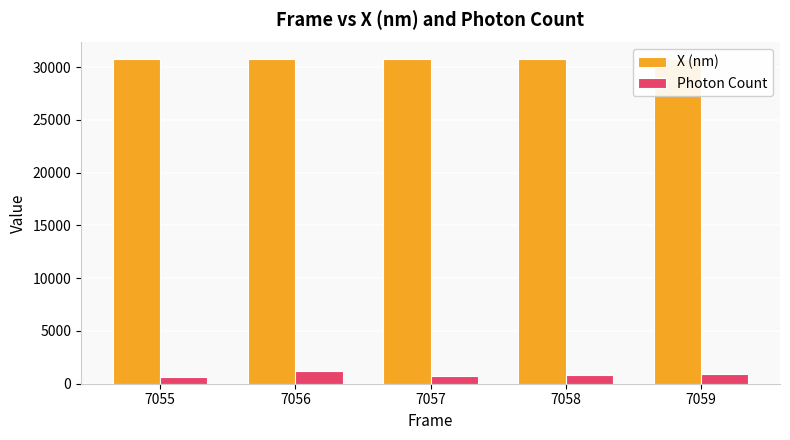

Which series has the largest range (max minus min)?

Photon Count